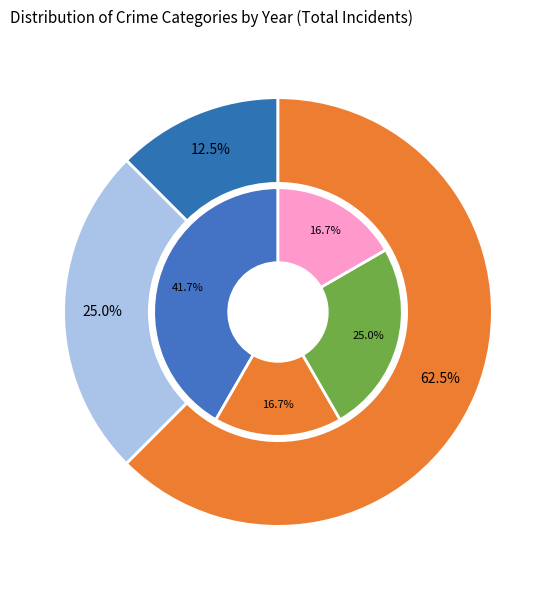

To the nearest percent, what portion does Aggravated Assault represent?

12%